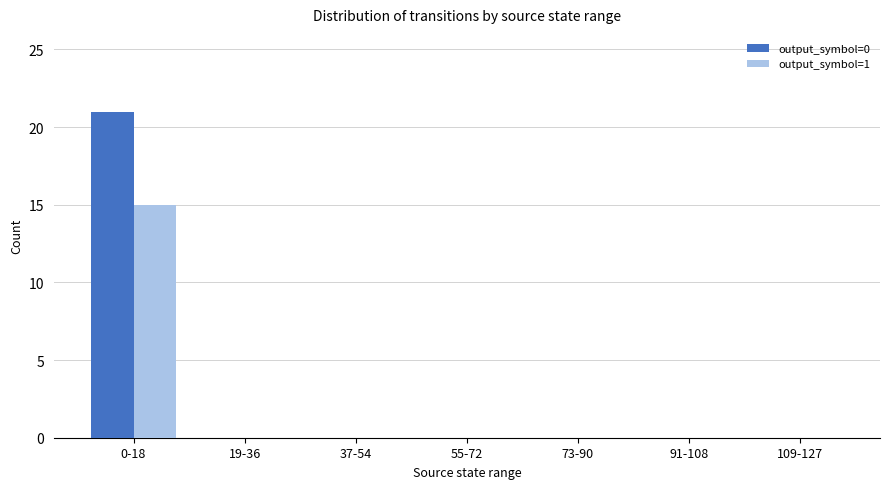

How many distinct data groups are displayed?

2